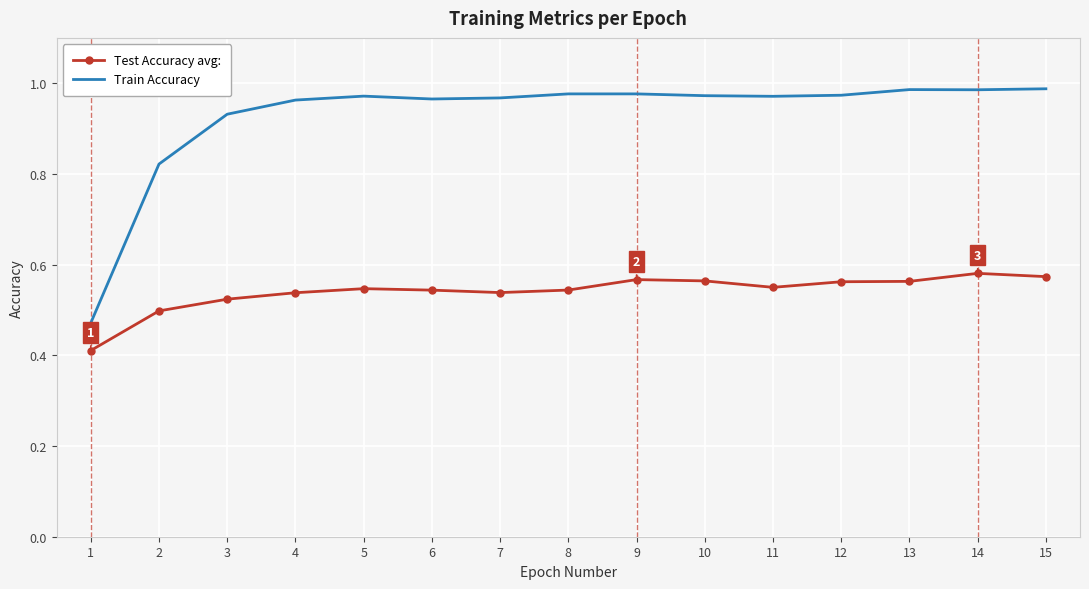

What is the total value across all series at 8?

1.5